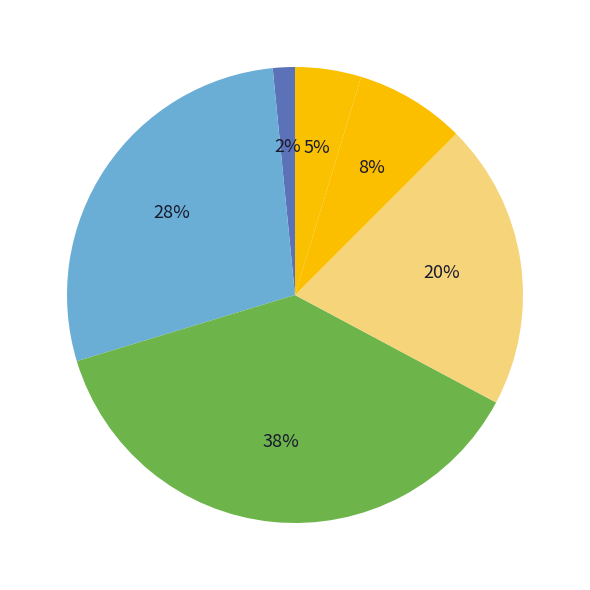

Count the number of slices in the pie.

6